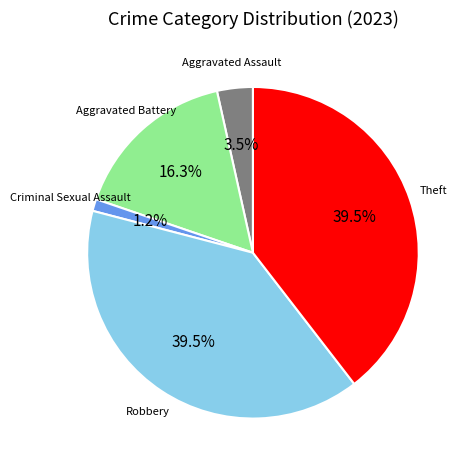

Between Aggravated Assault and Aggravated Battery, which is larger?

Aggravated Battery